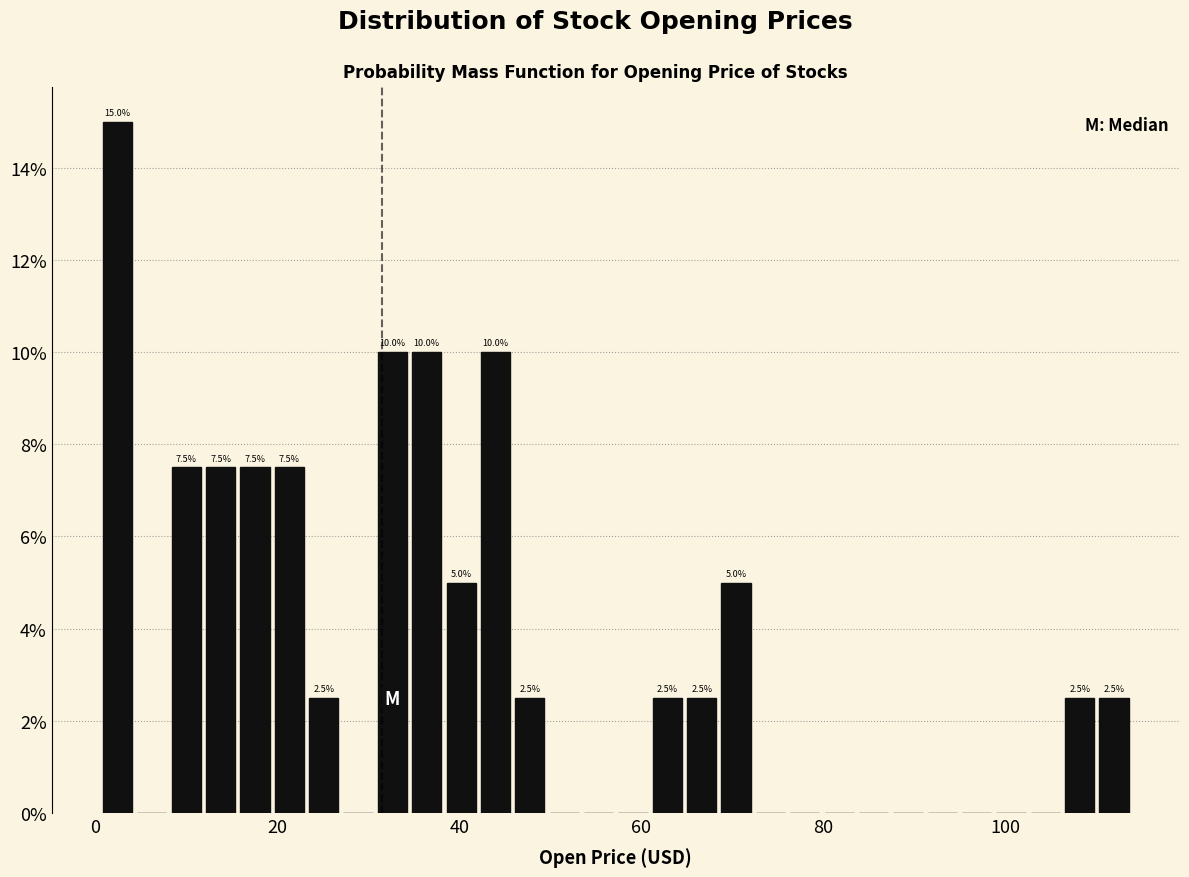

Read against the x-axis, roughly where is the centre of the tallest bar?

2